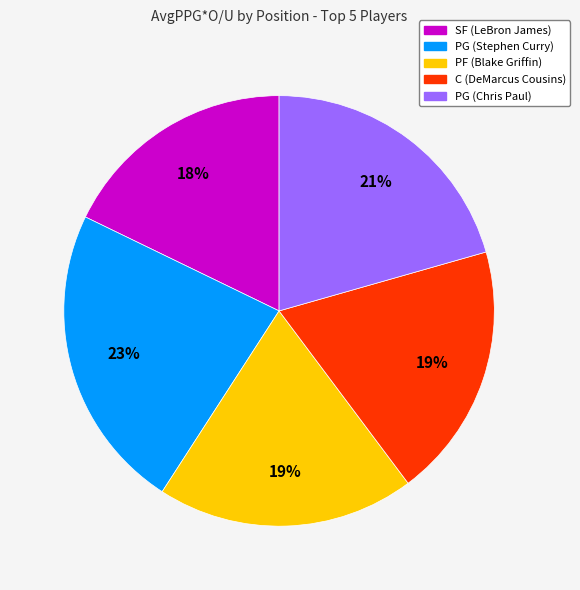

Combined, do PF (Blake Griffin) and PG (Chris Paul) account for over 50%?

No